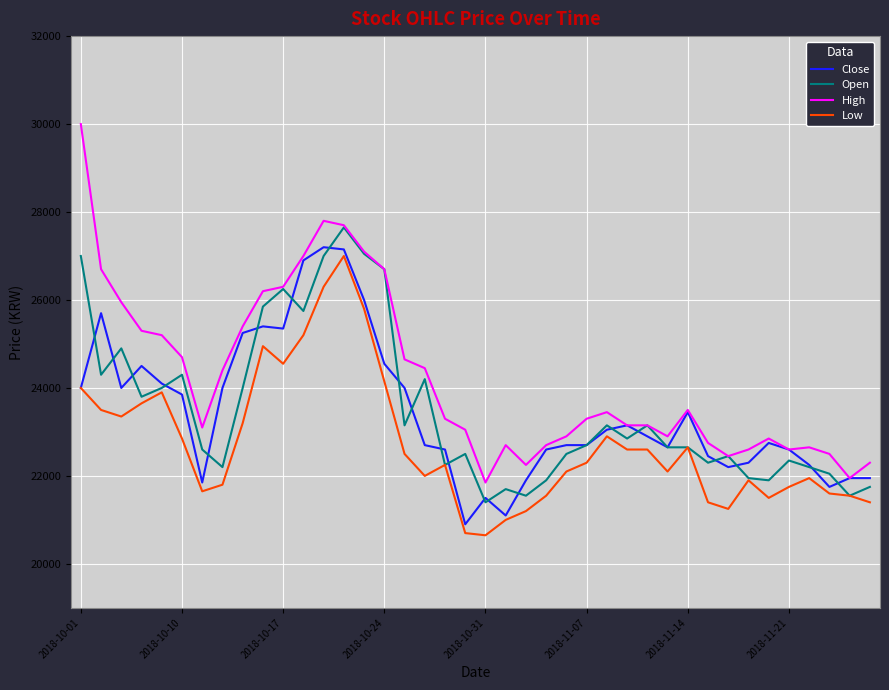

What is the maximum value shown in the chart?

30000